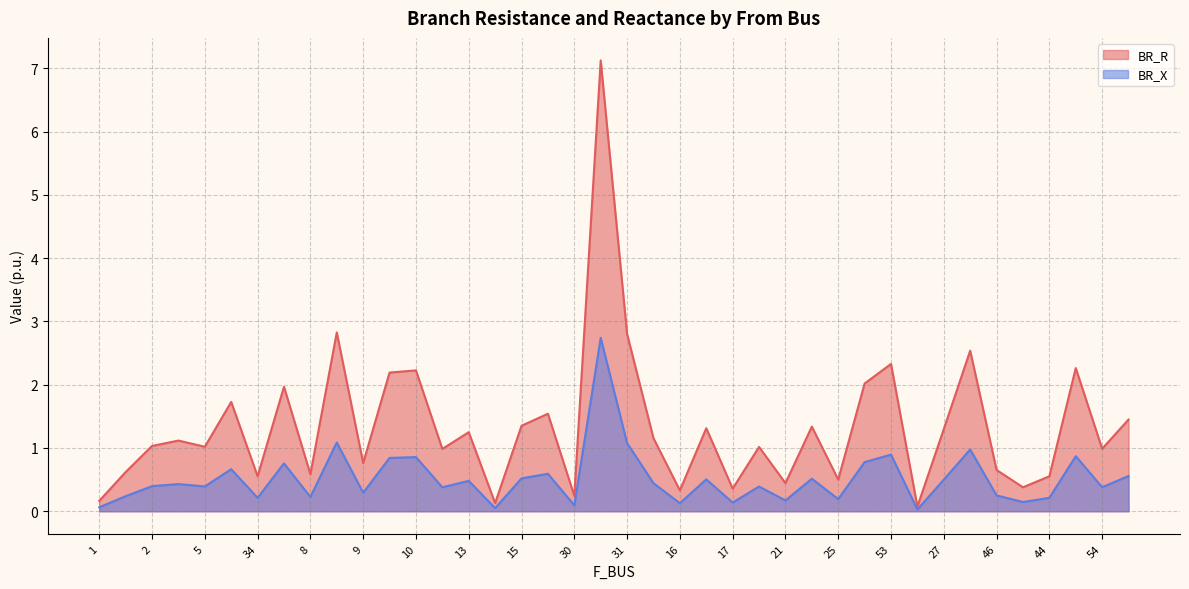

Reading left to right, what are all the values shown in this chart?

BR_R: 0.2	0.6	1.0	1.1	1.0	1.7	0.6	2.0	0.6	2.8	0.8	2.2	2.2	1.0	1.2	0.1	1.4	1.5	0.2	7.1	2.8	1.2	0.3	1.3	0.4	1.0	0.4	1.3	0.5	2.0	2.3	0.1	1.3	2.5	0.7	0.4	0.6	2.3	1.0	1.4
BR_X: 0.1	0.2	0.4	0.4	0.4	0.7	0.2	0.8	0.2	1.1	0.3	0.8	0.9	0.4	0.5	0.0	0.5	0.6	0.1	2.7	1.1	0.4	0.1	0.5	0.1	0.4	0.2	0.5	0.2	0.8	0.9	0.0	0.5	1.0	0.3	0.1	0.2	0.9	0.4	0.6